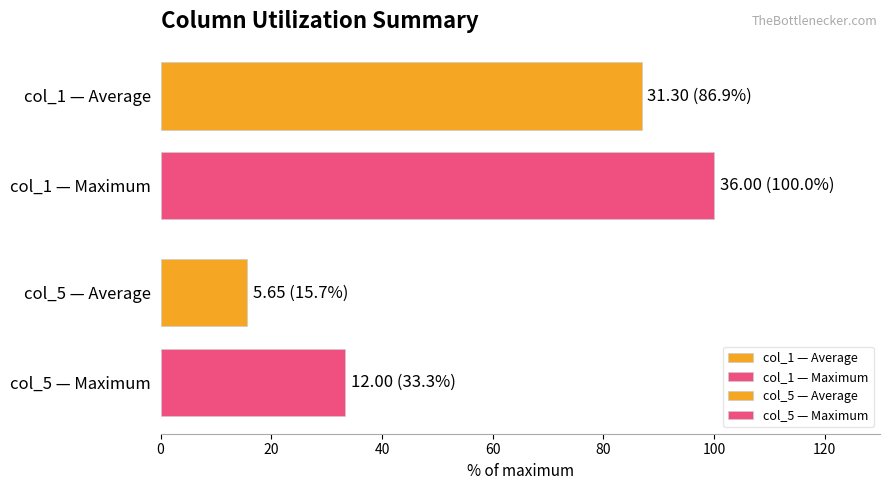

How many categories are shown in the chart?

1